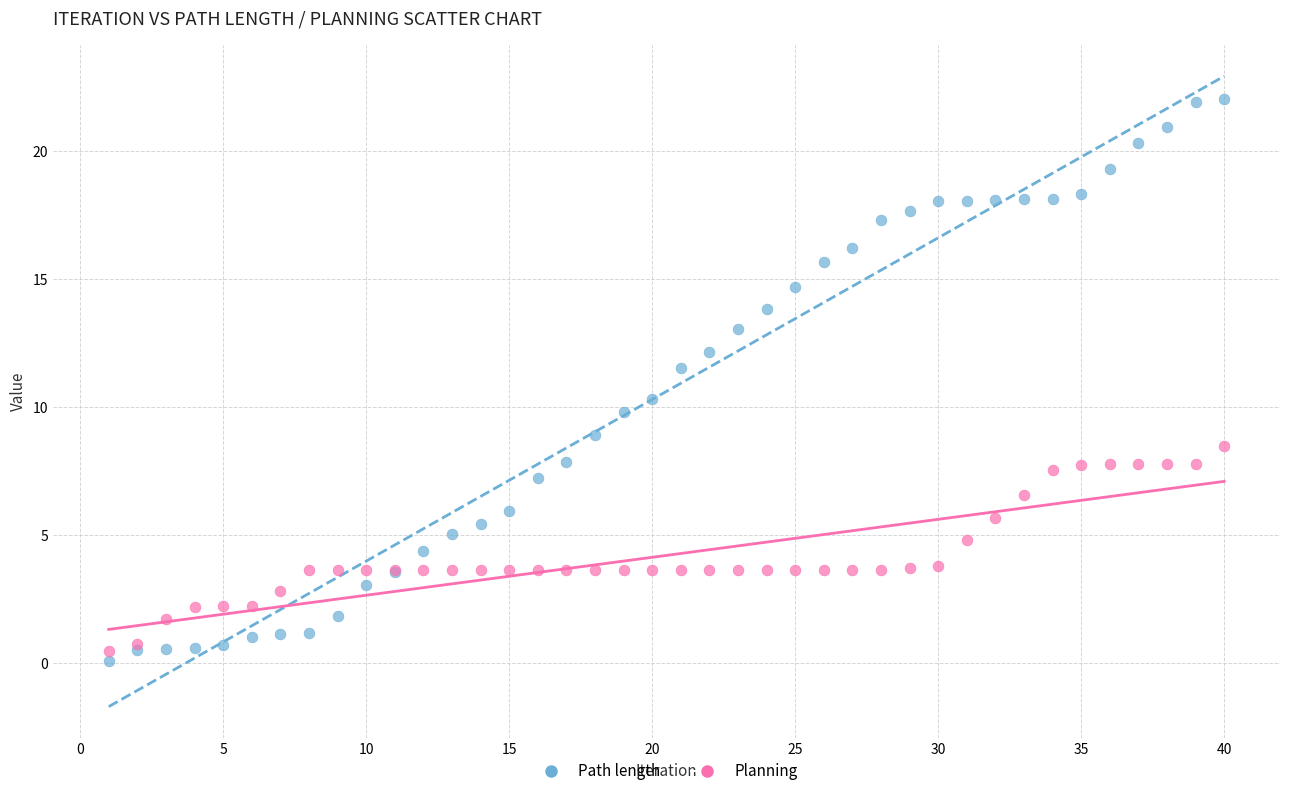

Which series reaches the maximum Y coordinate?

Path length